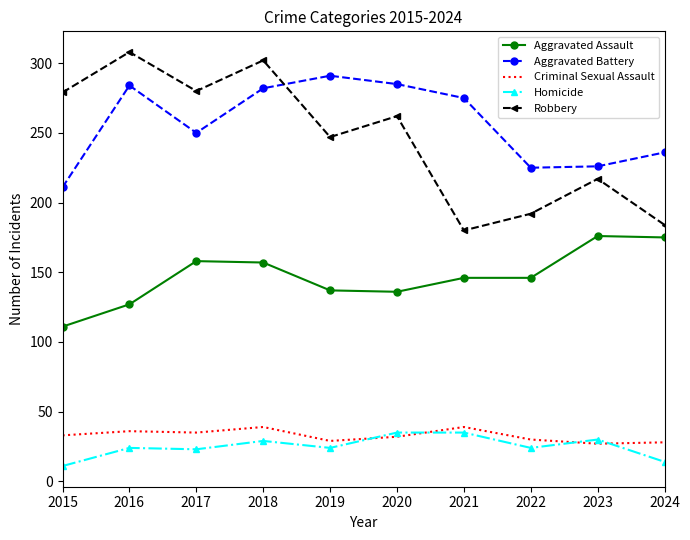

How many categories are shown in the chart?

10